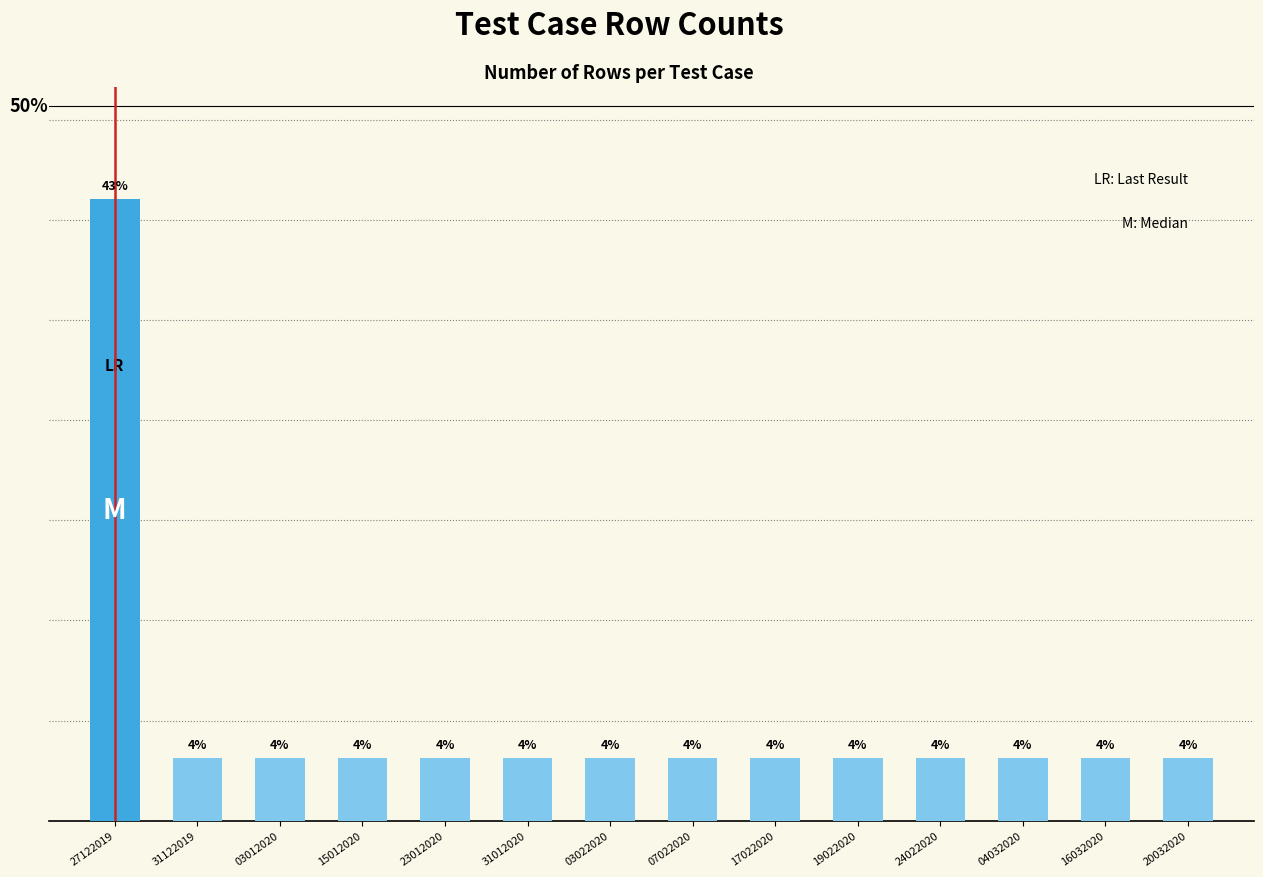

List the labels in order of value, largest first.

27122019, 31122019, 03012020, 15012020, 23012020, 31012020, 03022020, 07022020, 17022020, 19022020, 24022020, 04032020, 16032020, 20032020